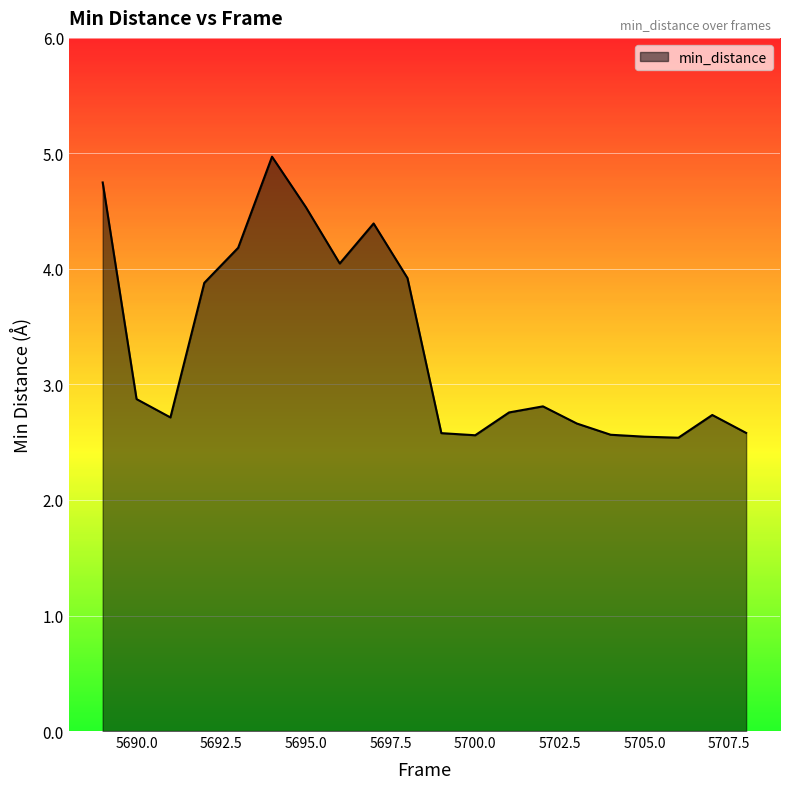

What is the difference between the maximum and minimum values?

2.4